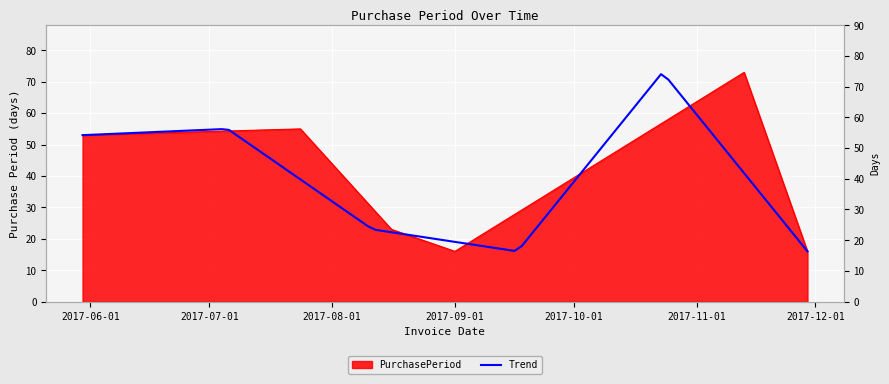

Does the chart display data point markers on the line(s)?

No